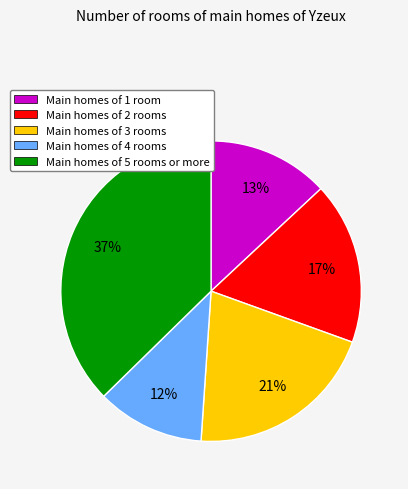

Is the sum of Main homes of 3 rooms and Main homes of 4 rooms greater than half?

No